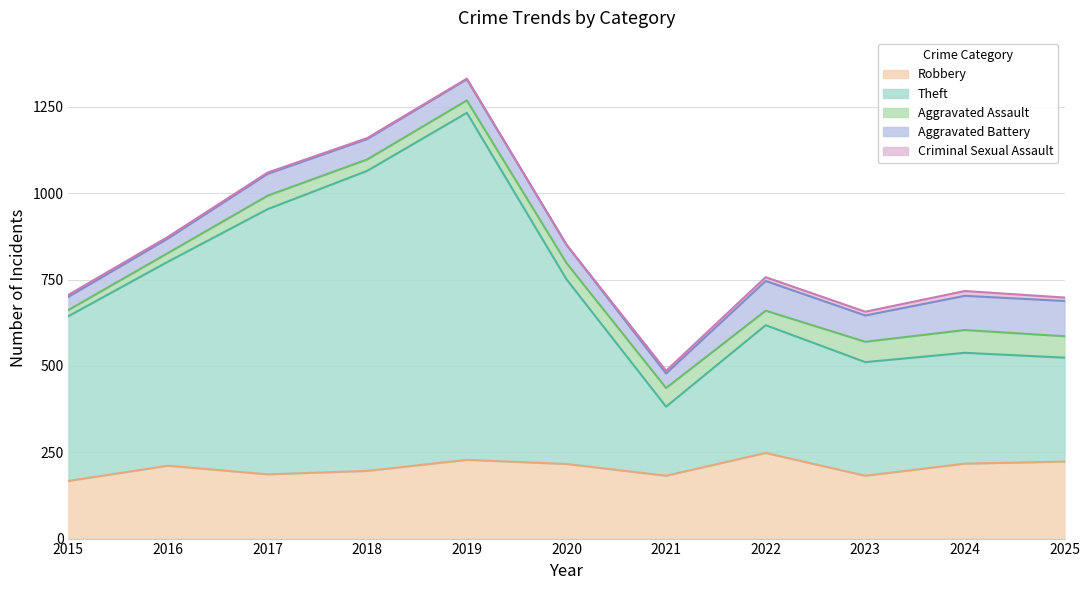

Is it true that Robbery equals 128 at 2016?

False